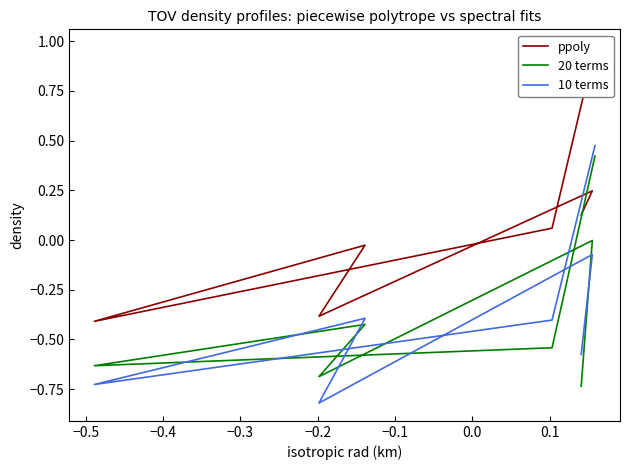

What position from the left is 0.0?

7